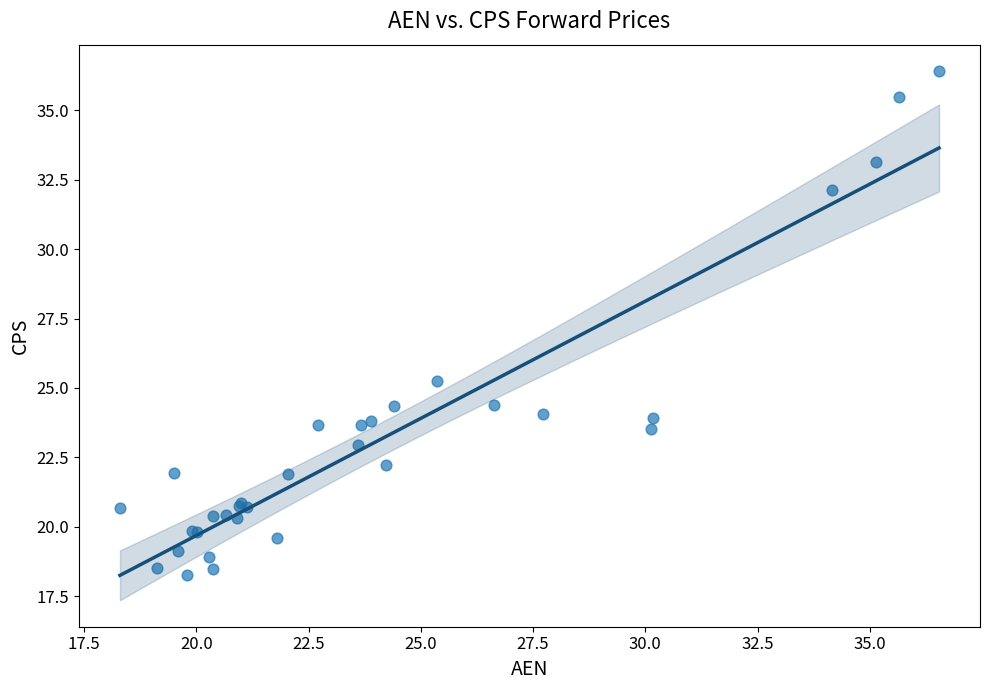

What Y value in the scatter plot is closest to 27?

25.2